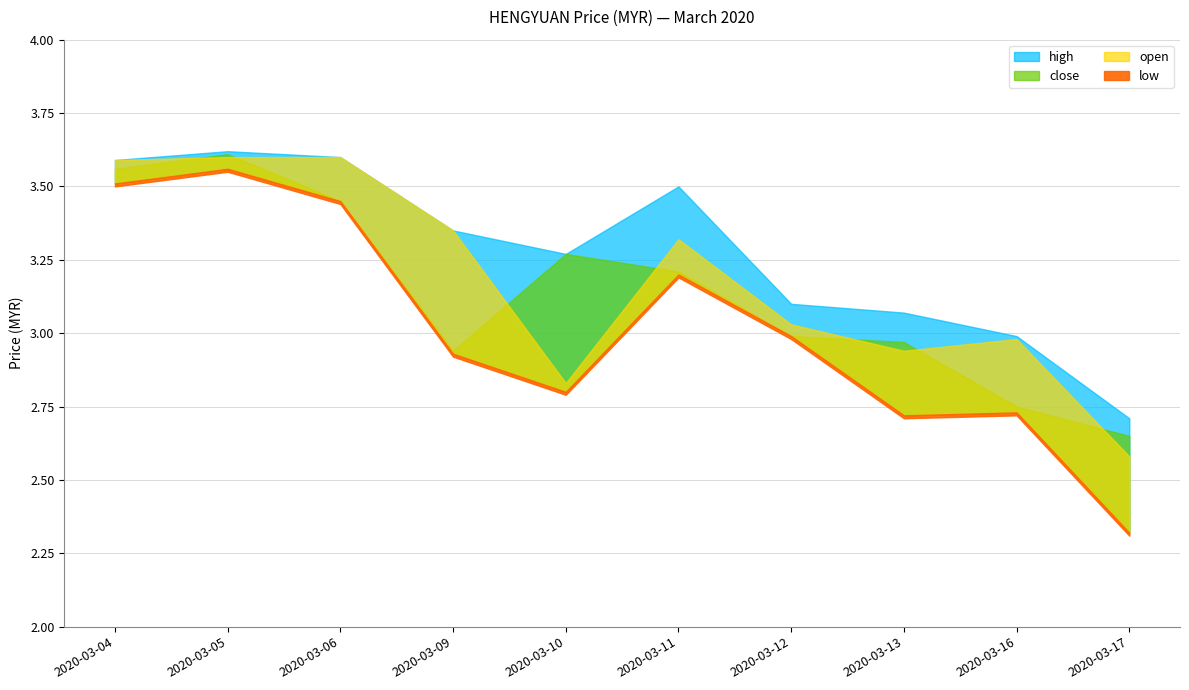

What are all the series names shown in the legend?

open, high, low, close